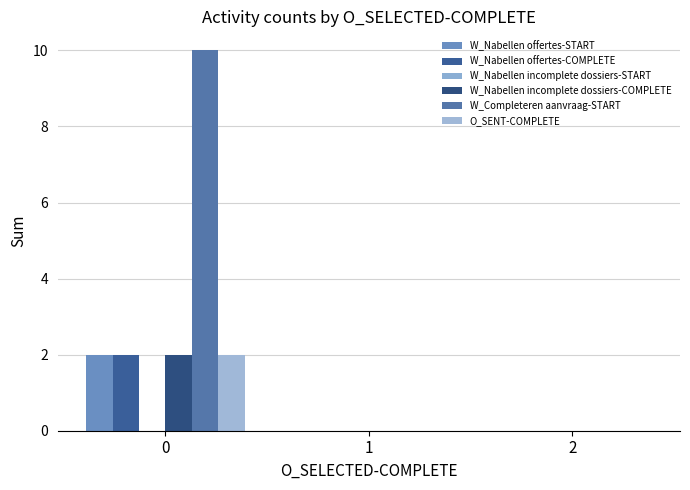

Reading left to right, list all the values displayed in this chart.

W_Nabellen offertes-START: 2	0	0
W_Nabellen offertes-COMPLETE: 2	0	0
W_Nabellen incomplete dossiers-START: 0	0	0
W_Nabellen incomplete dossiers-COMPLETE: 2	0	0
W_Completeren aanvraag-START: 10	0	0
O_SENT-COMPLETE: 2	0	0